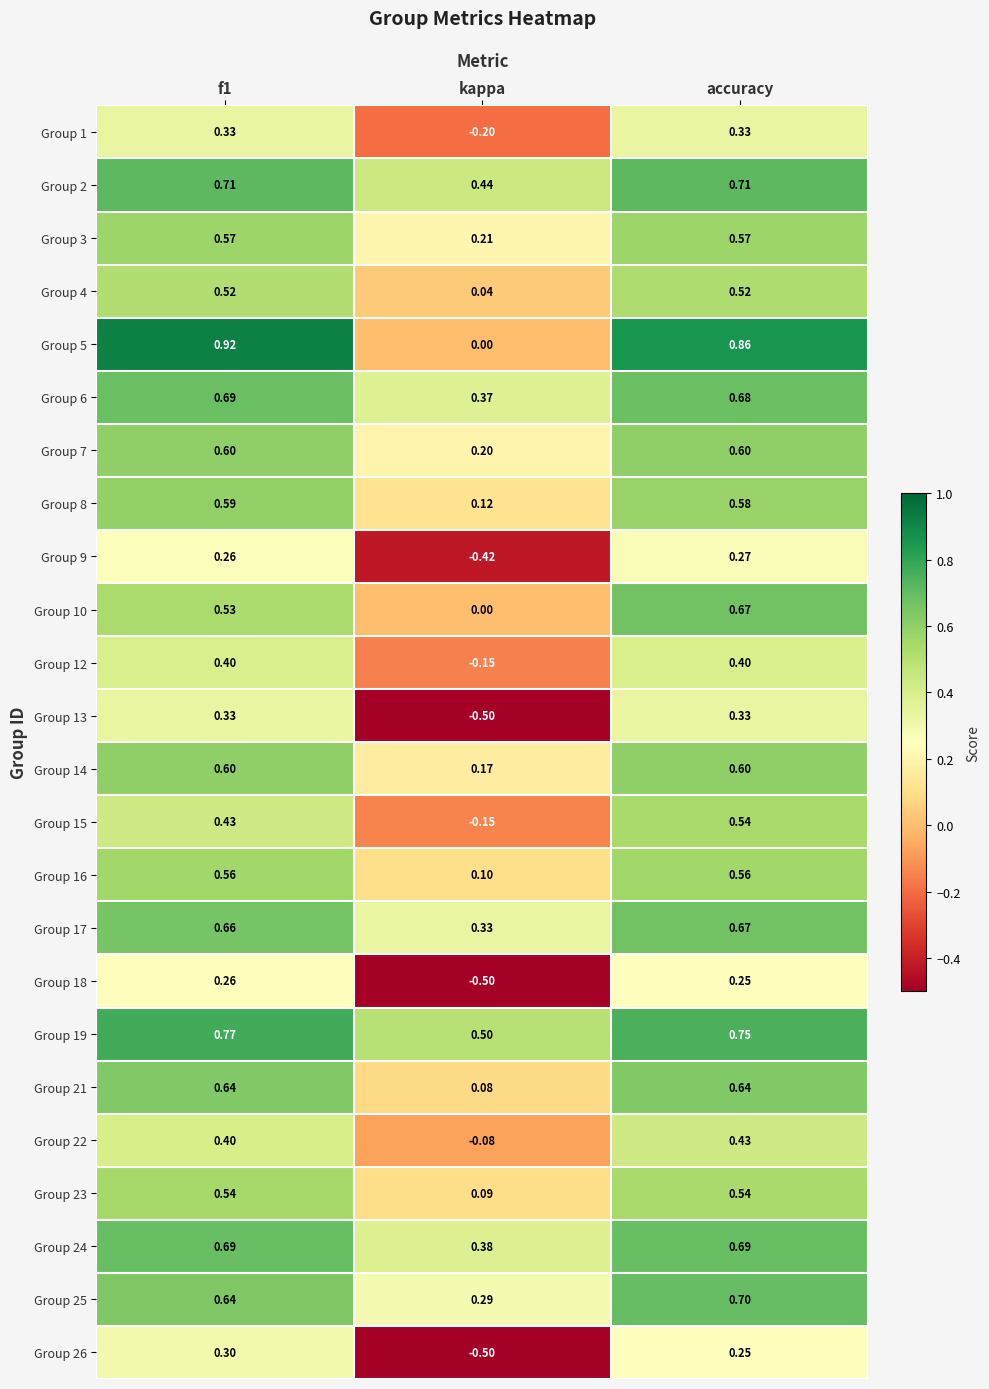

At which label does Group 18 reach its minimum?

kappa